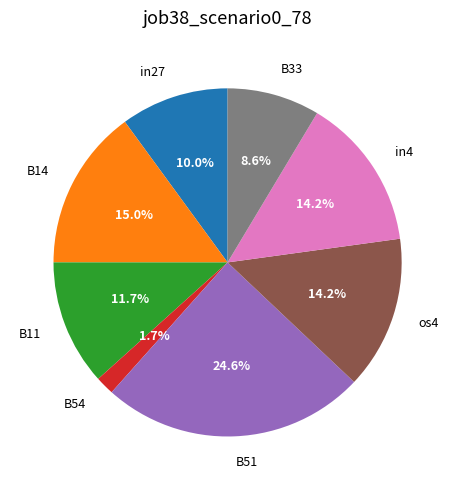

How many slices are in this pie chart?

8